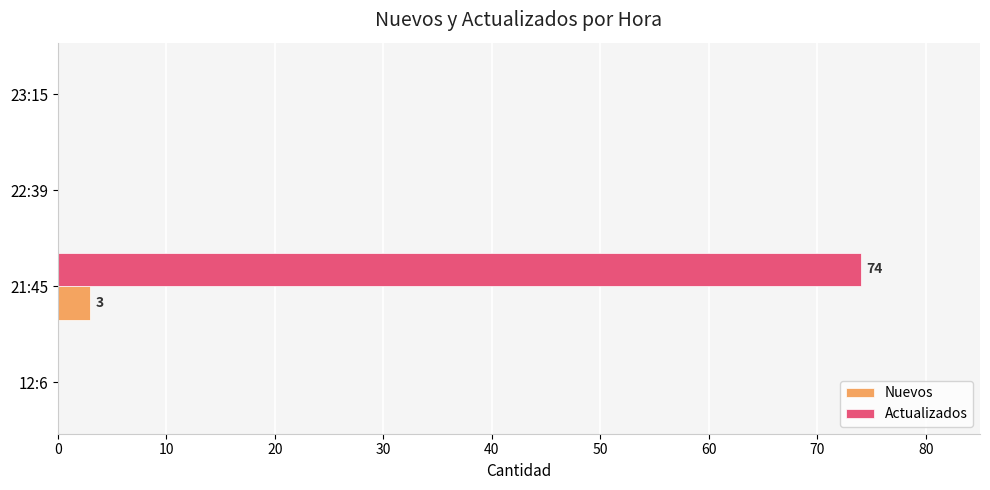

The Actualizados series shows 116 at 21:45. True or false?

False